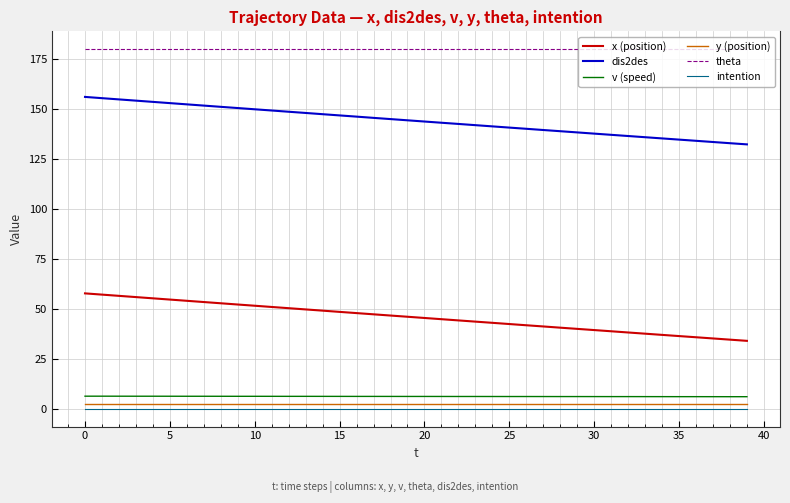

What is the lowest value of the v (speed) series?

6.0